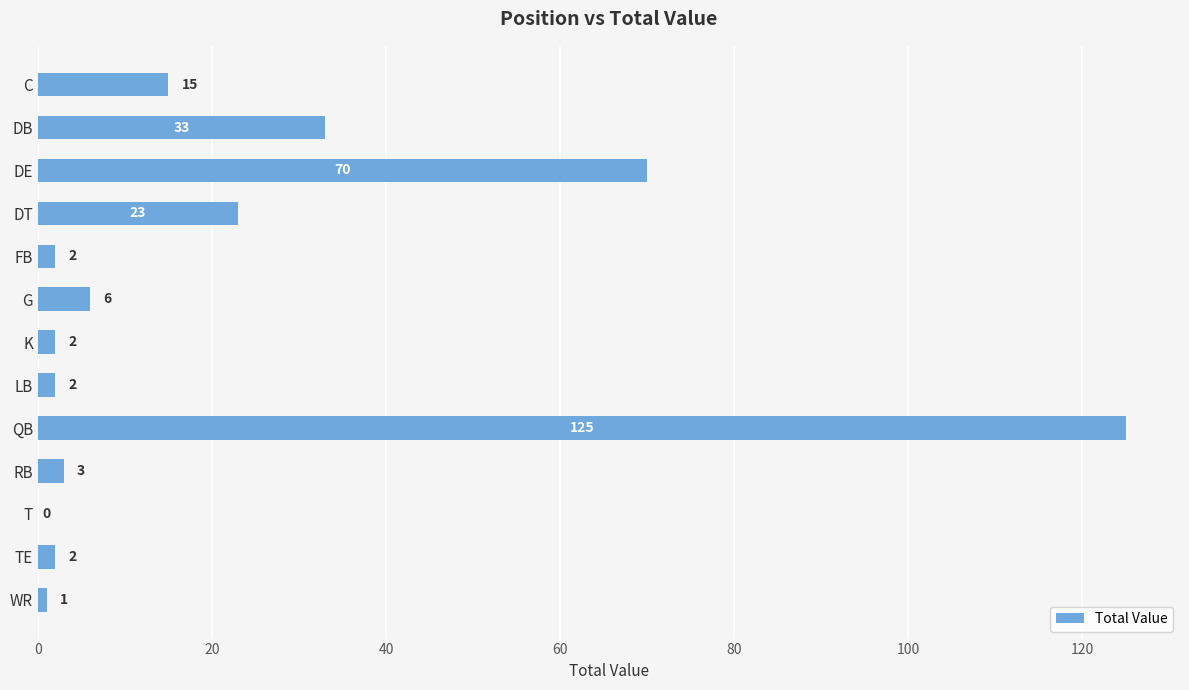

What is the greatest value displayed?

125